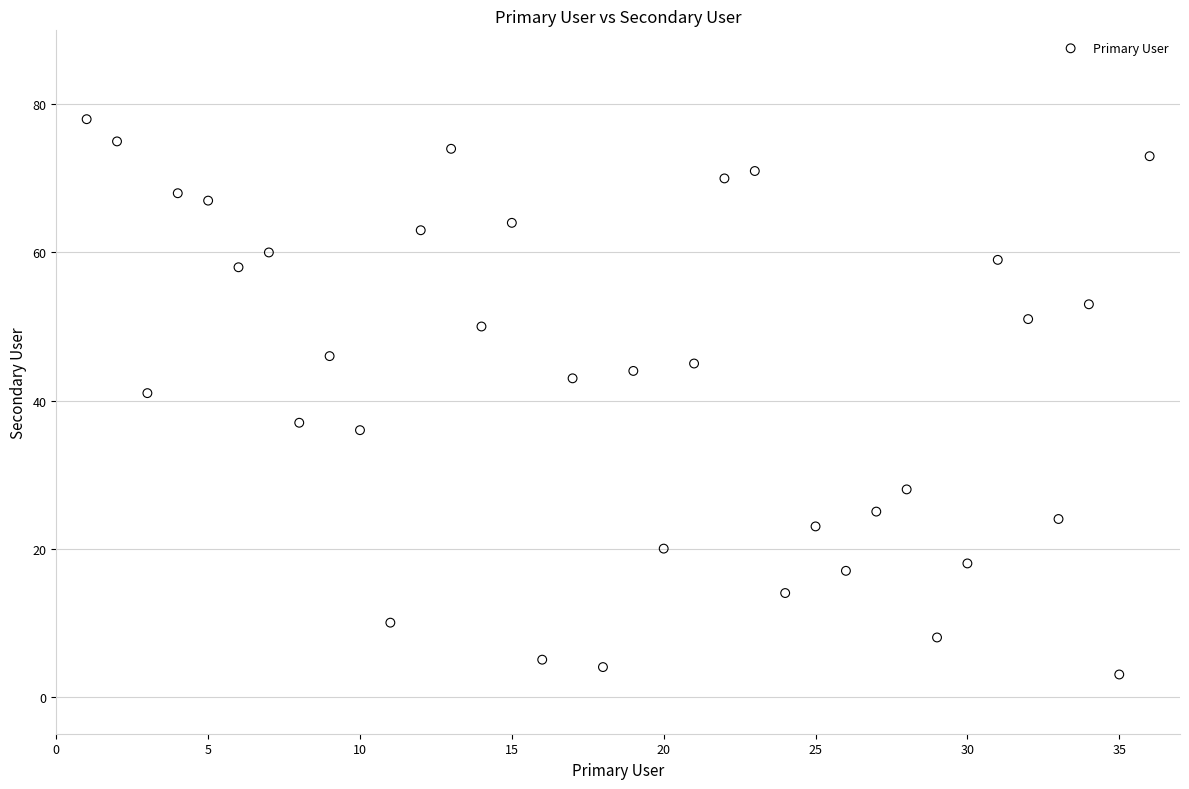

What is the range of Y values (max minus min)?

75